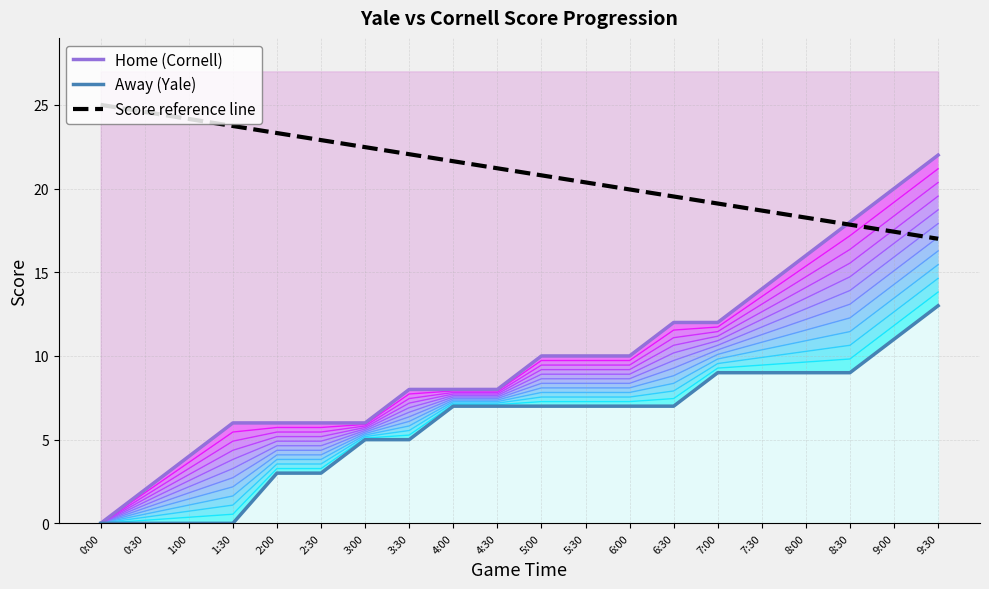

What is the sum of the Home (Cornell) values at 7:30 and 7:00?

26.0